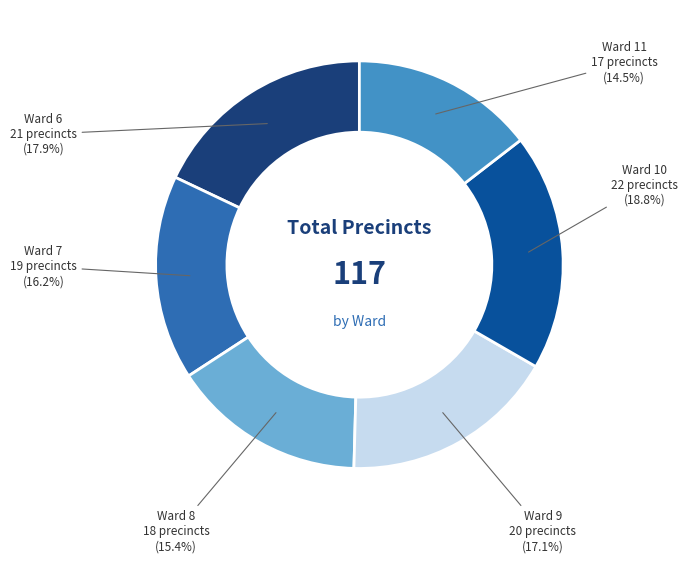

Between Ward 11 and Ward 6, which is larger?

Ward 6